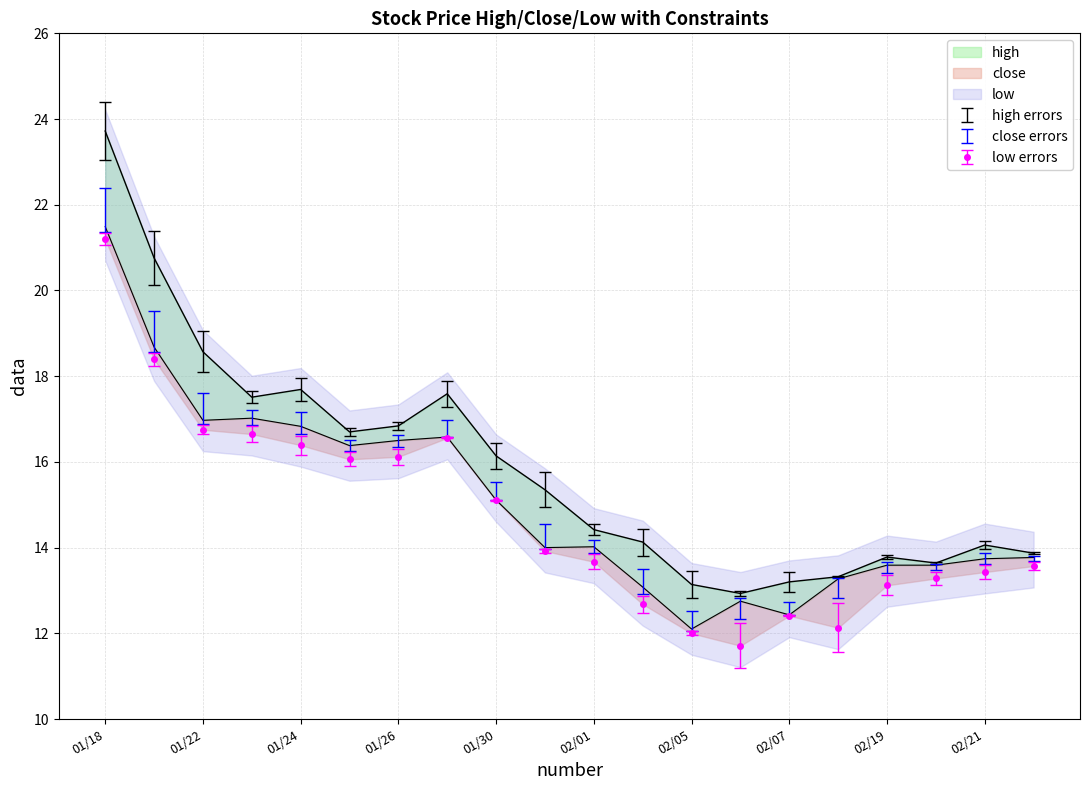

Which category has the lowest value in the low series?

2024-02-06